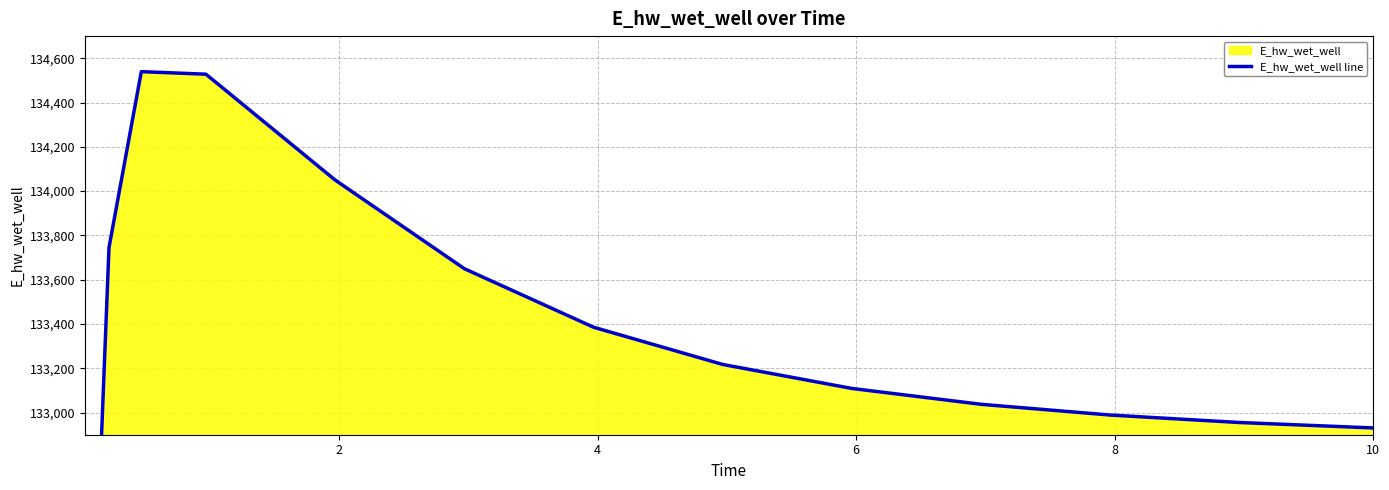

How many values are below 133108?

7